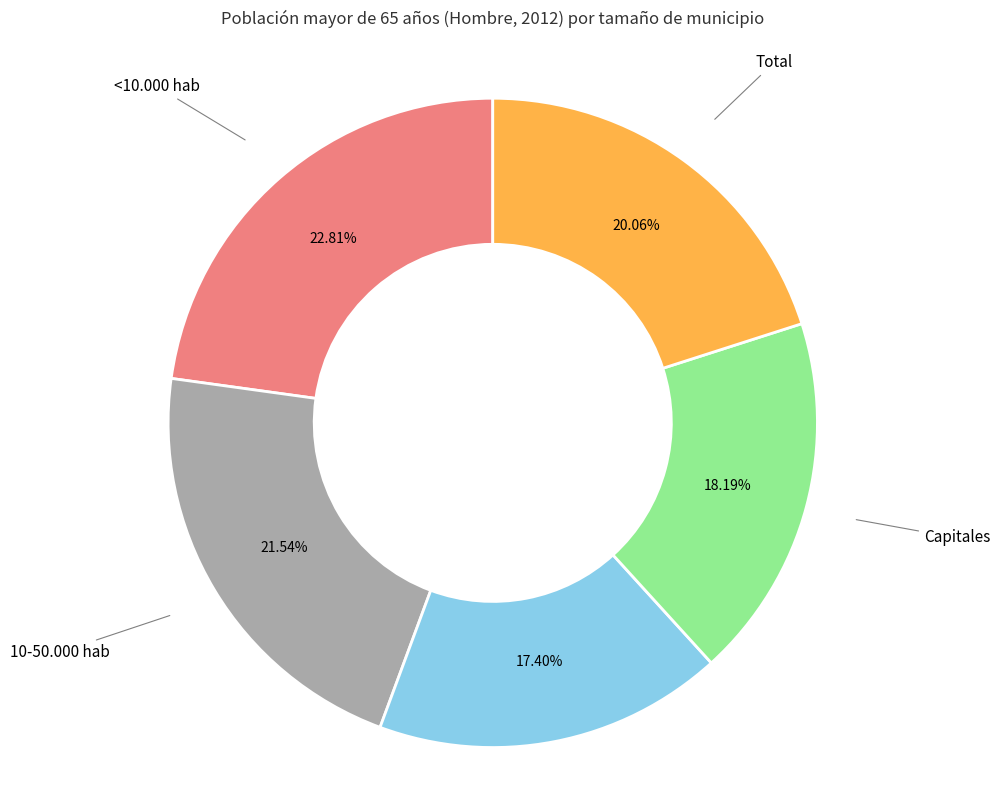

To the nearest percent, what is the average slice percentage?

20%